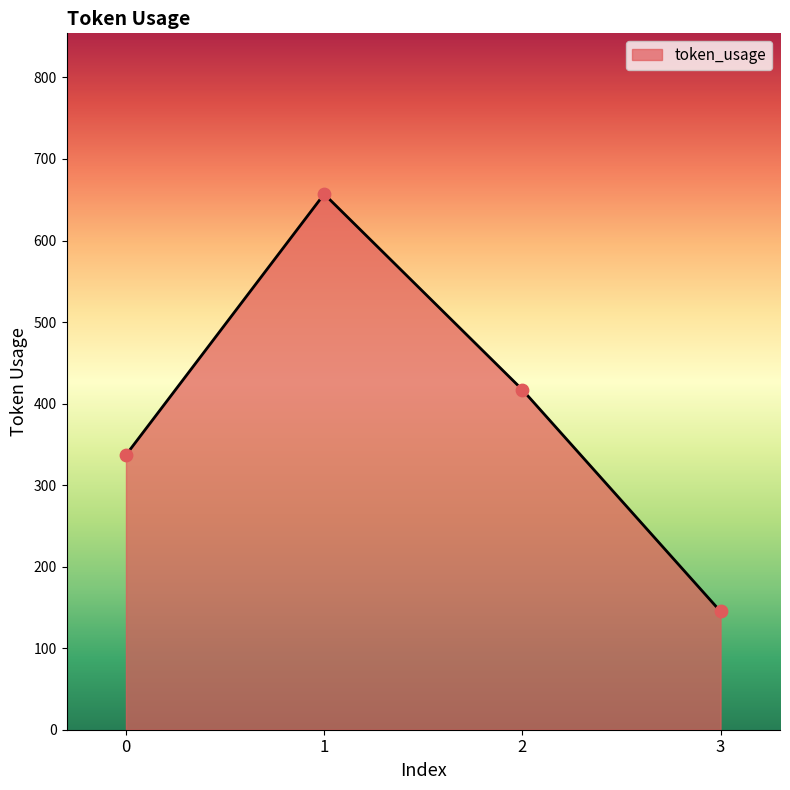

What is the change in value from 0 to 3?

-192